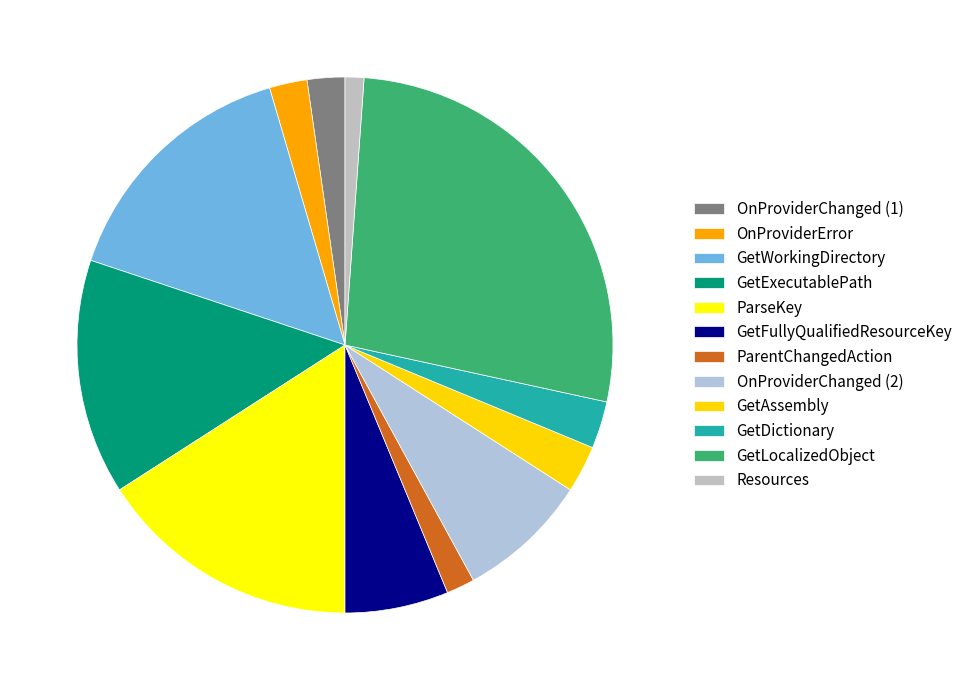

What is the total percentage of GetFullyQualifiedResourceKey and ParseKey?

22.2%